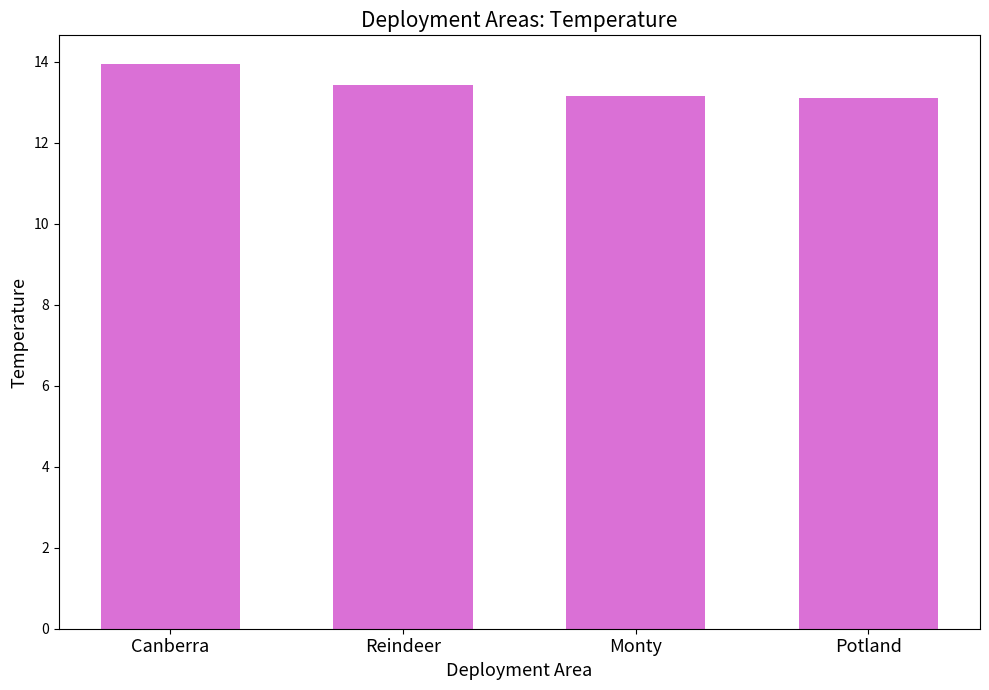

What is the change in value from Canberra to Potland?

-0.9